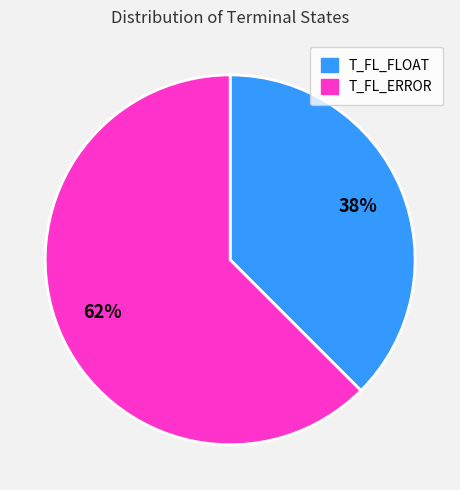

Combined, do T_FL_FLOAT and T_FL_ERROR account for over 50%?

Yes